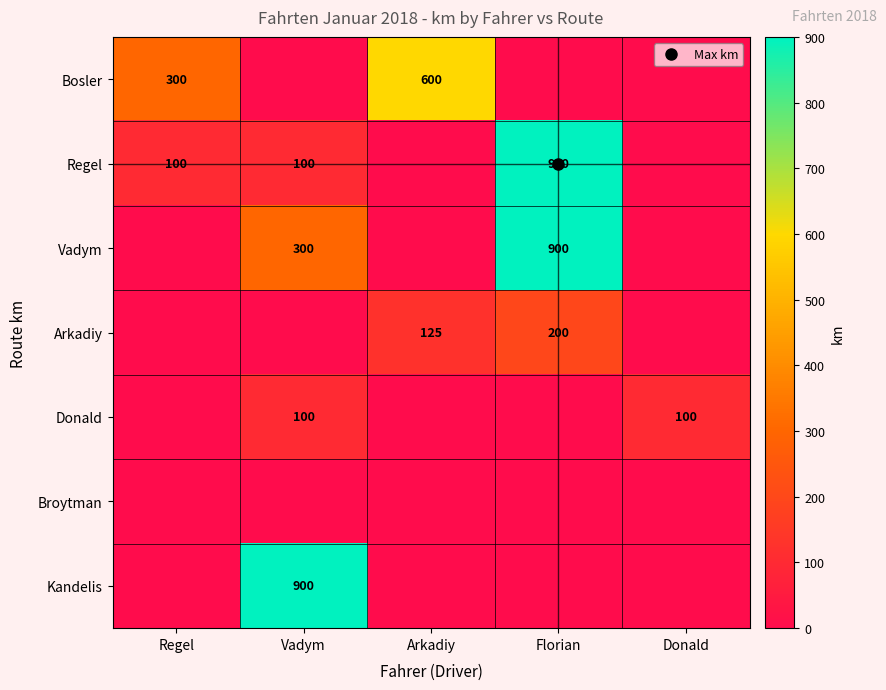

Between Arkadiy and Regel, which is larger?

Arkadiy